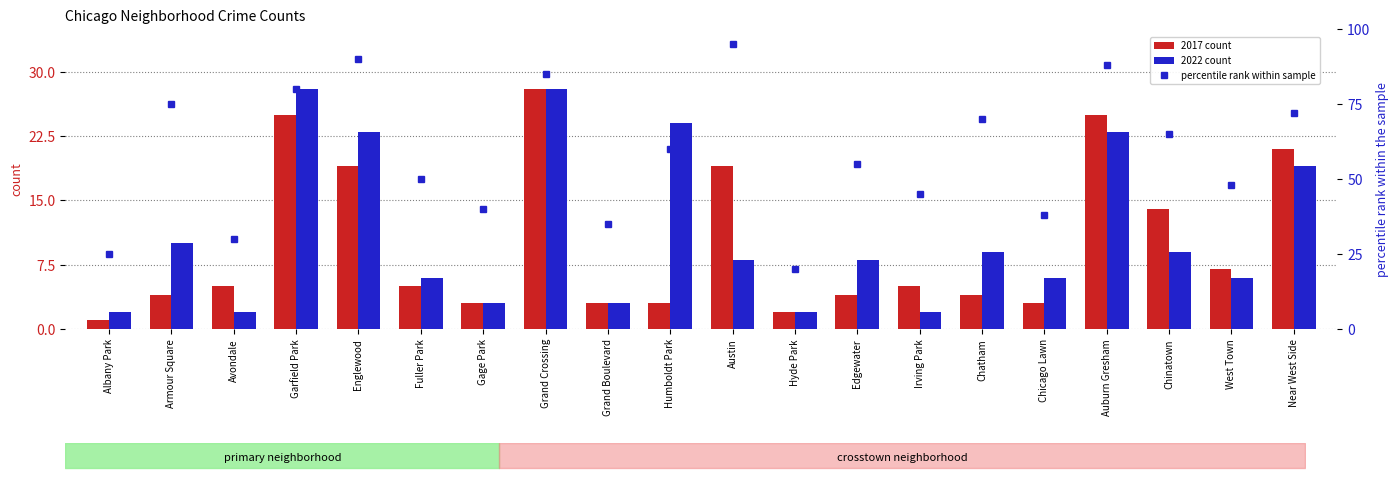

Does the chart contain stacked bars?

No